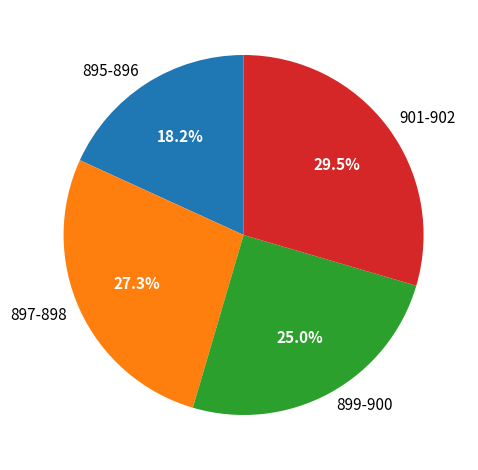

Combined, what portion of the pie is 895-896 and 901-902?

47.7%